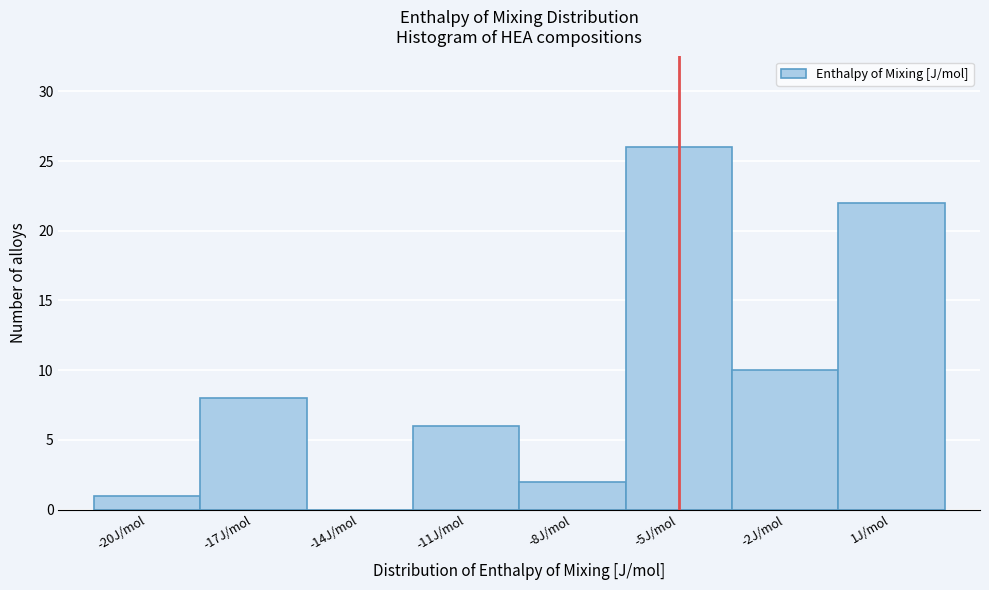

Reading left to right, transcribe all the data shown in this chart.

-20J/mol=1	-17J/mol=8	-14J/mol=0	-11J/mol=6	-8J/mol=2	-5J/mol=26	-2J/mol=10	1J/mol=22